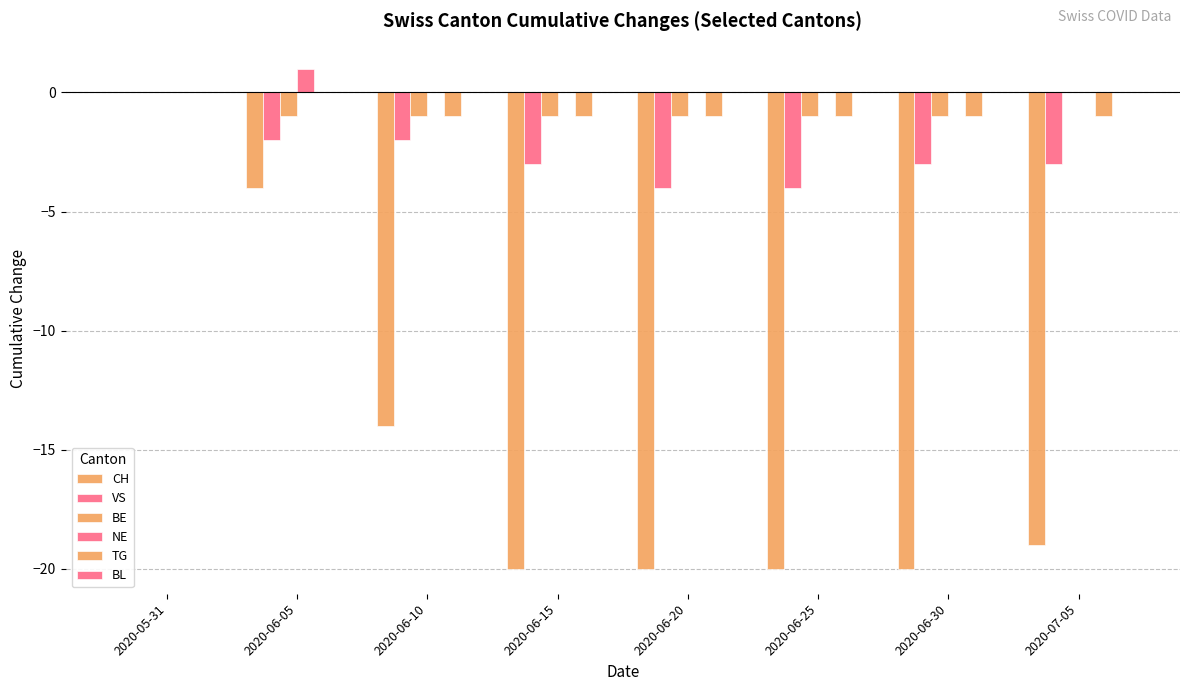

What is the sum of the TG values at 2020-06-25 and 2020-06-30?

-2